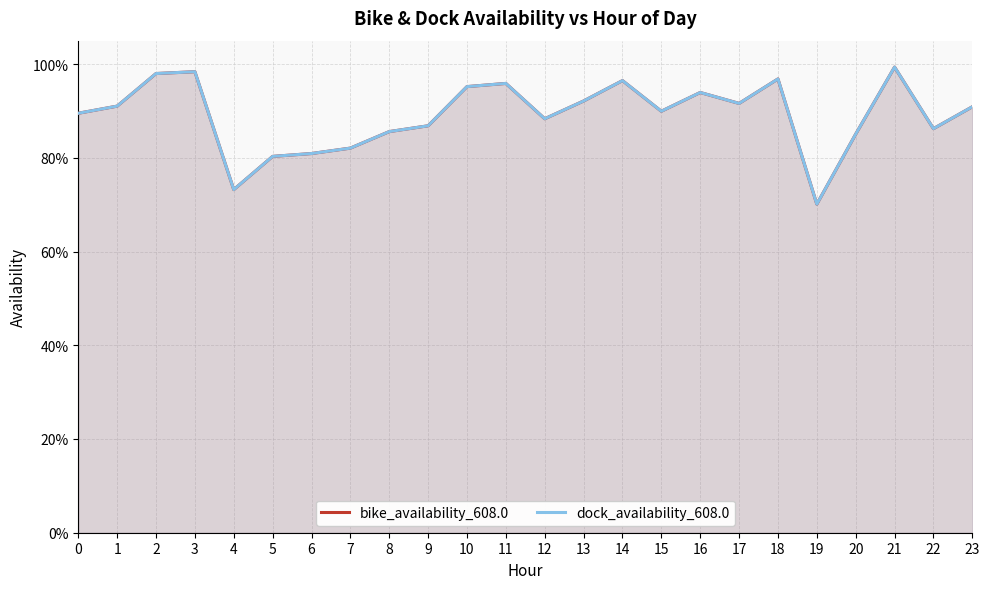

At which category does dock_availability_608.0 reach its first local peak?

3